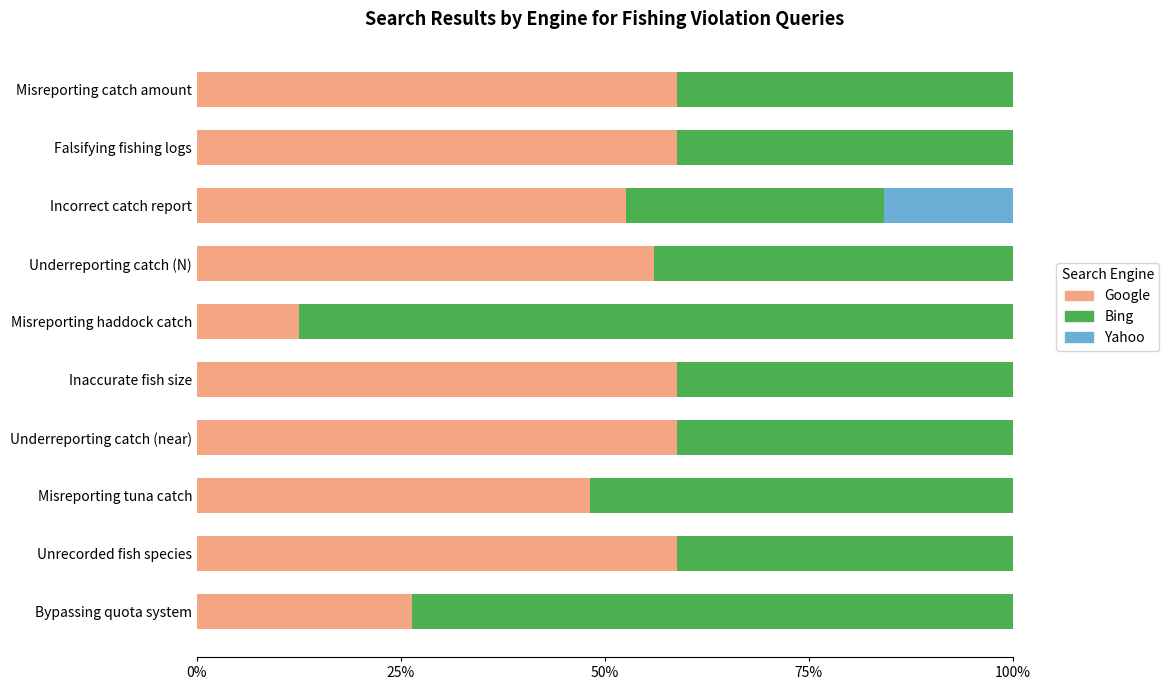

What is the total value across all series at Misreporting tuna catch?

100.0